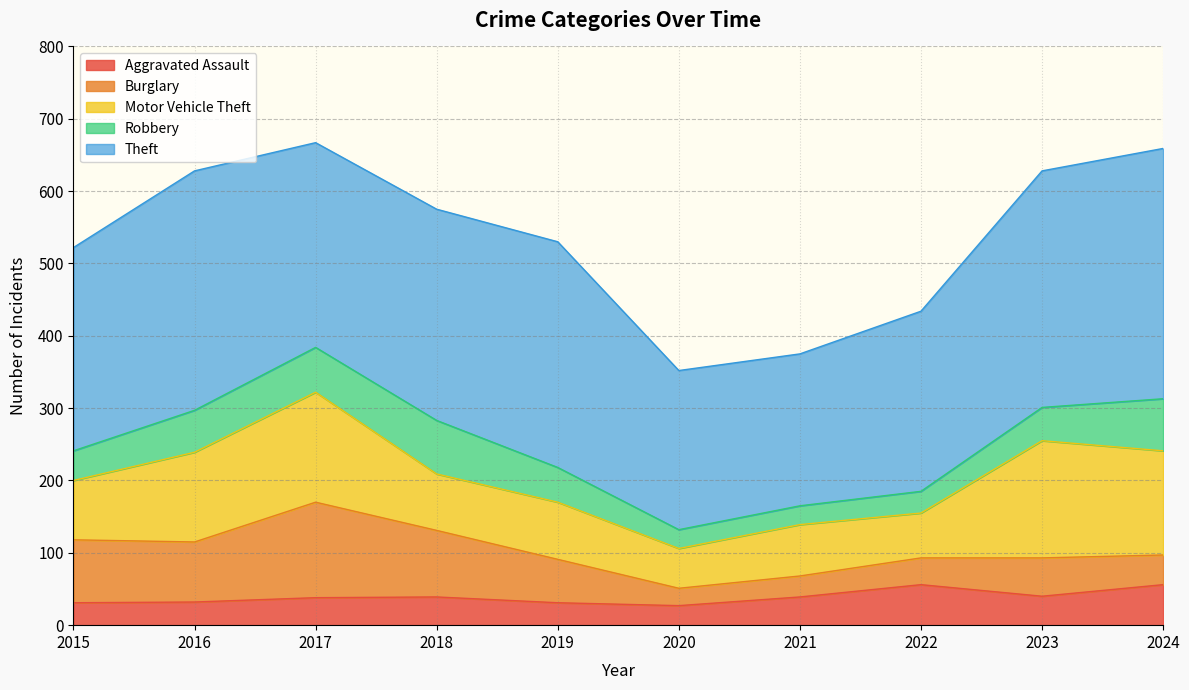

What is the lowest value of the Theft series?

210